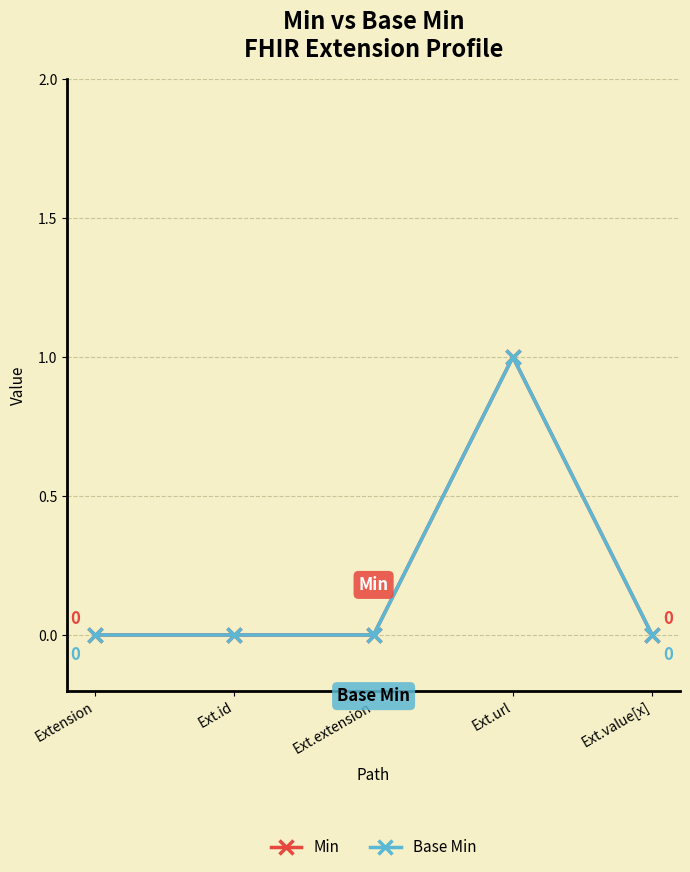

Does the chart display data point markers on the line(s)?

Yes